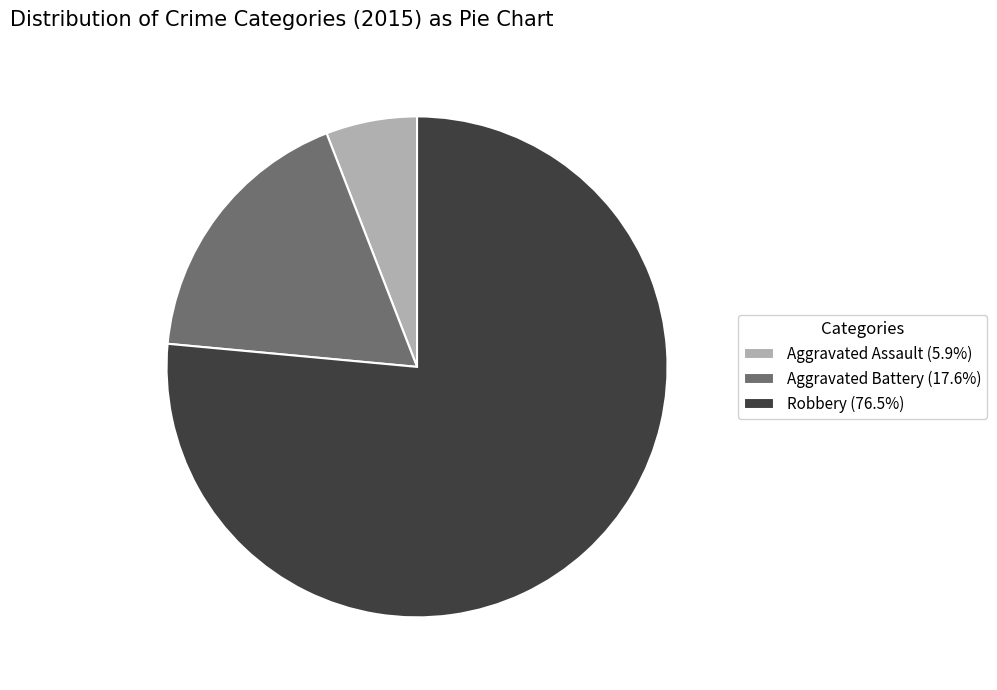

Is the sum of Aggravated Assault (5.9%) and Robbery (76.5%) greater than half?

Yes